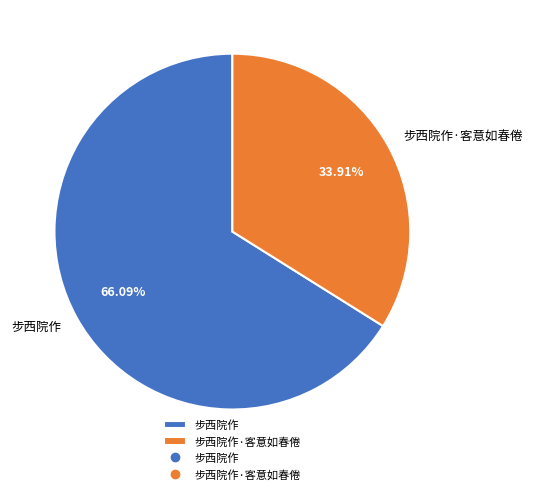

True or false: 步西院作 accounts for 58% of the total.

False